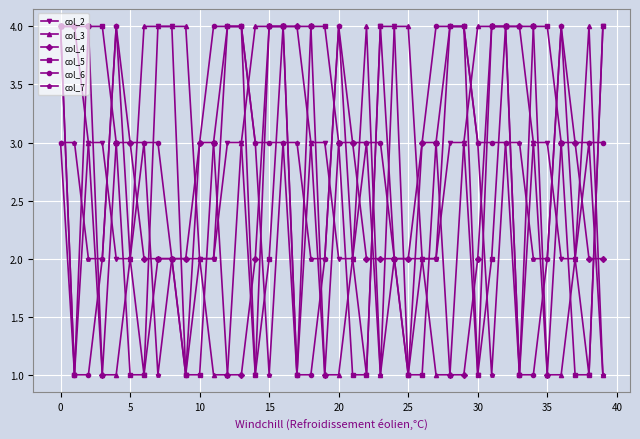

How many data points does each series have?

40